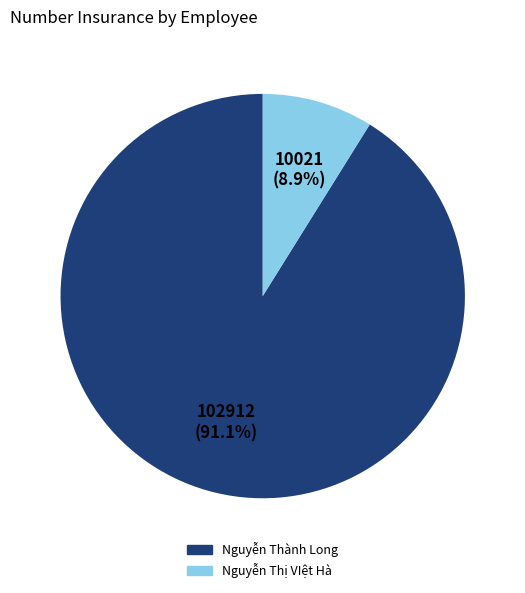

To the nearest percent, what is the difference between the largest and smallest slice percentages?

82%